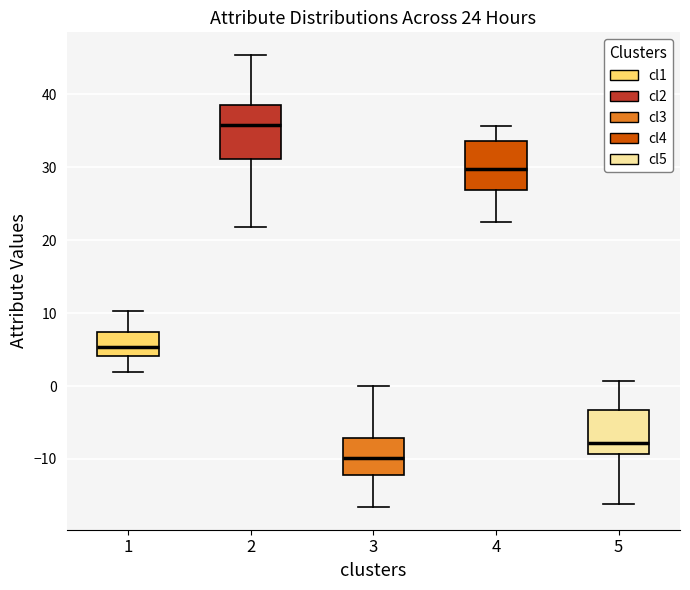

Which box has the highest median line?

2